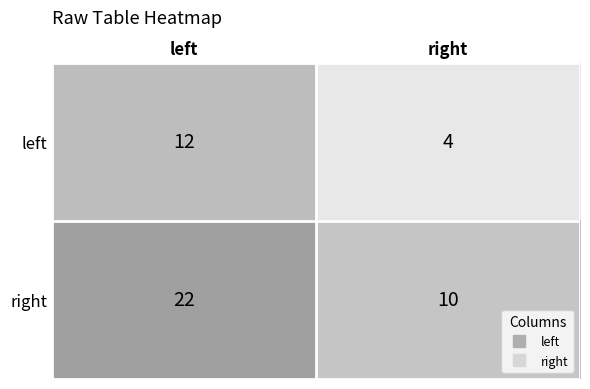

What is the difference between the highest and lowest values at left?

10